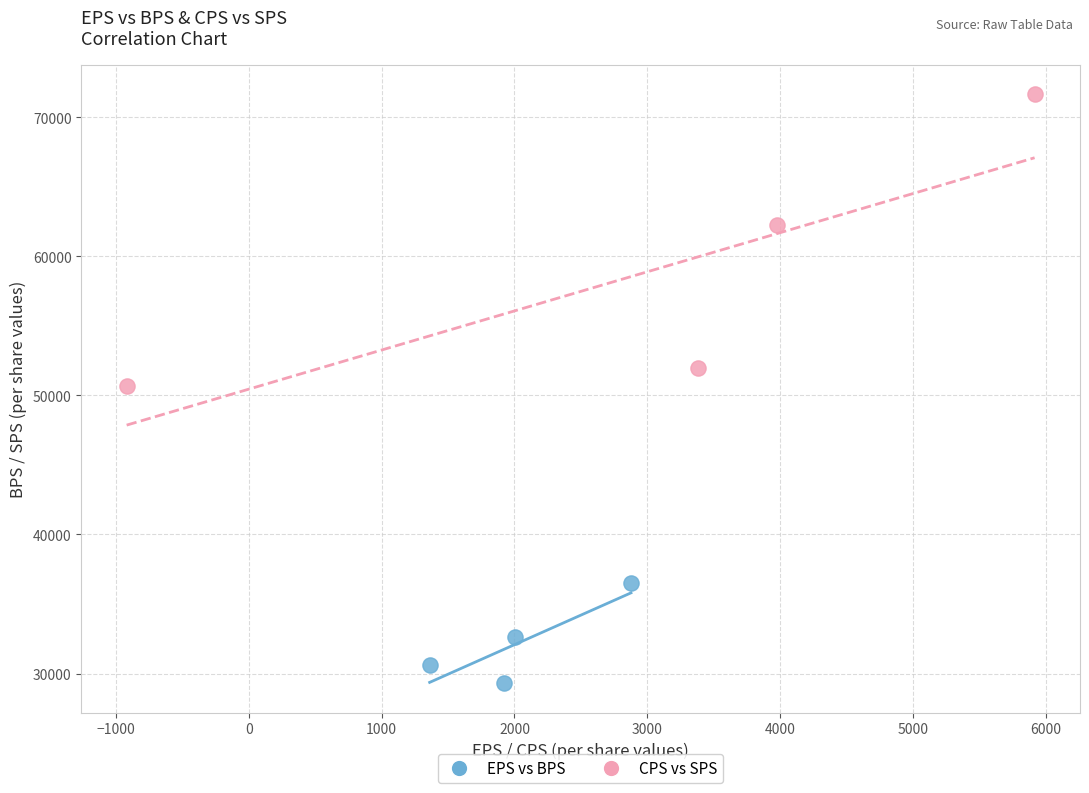

Which series contains the lowest Y value?

EPS vs BPS